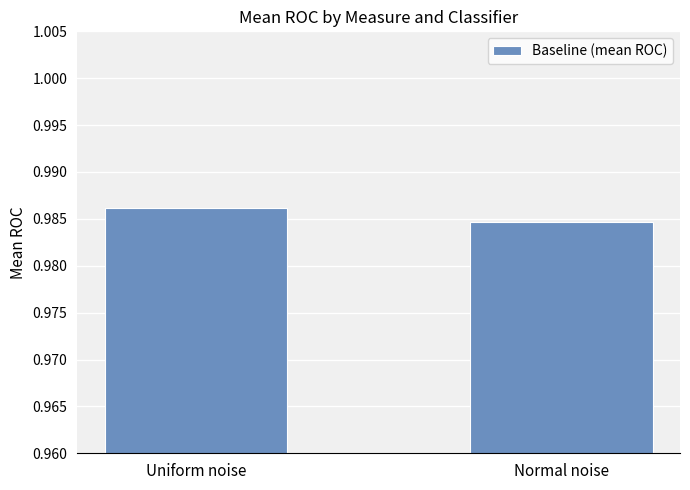

True or false: the data shows 1.5 at Normal noise.

False